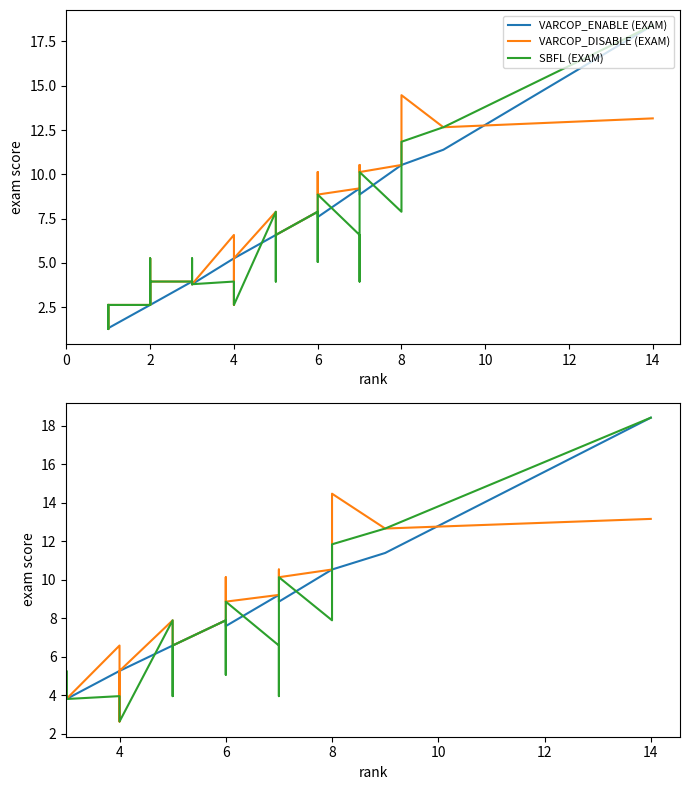

How many values in the VARCOP_DISABLE (EXAM) series are below 7?

14